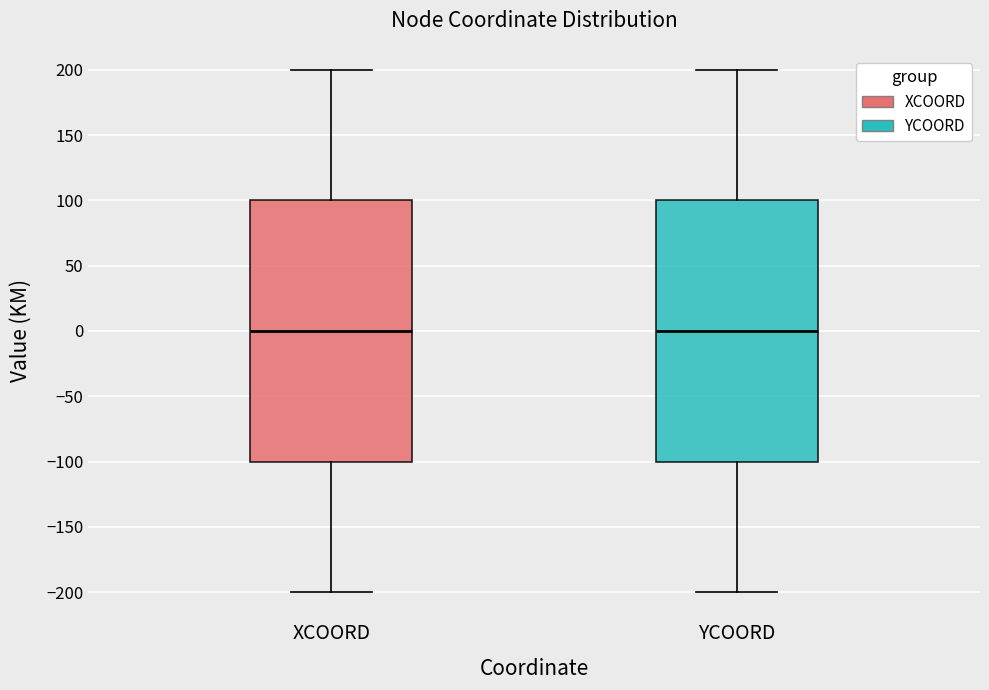

Where is the upper edge of the box for YCOORD on the y-axis? The values are not printed on the chart, so give them approximately, as read against the axis.

100